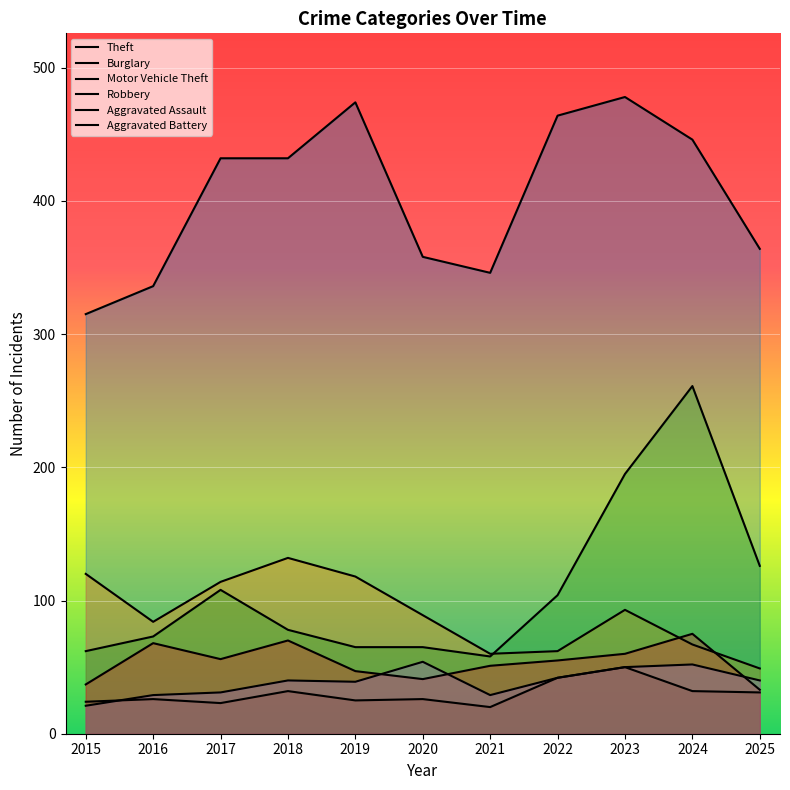

True or false: Theft and Motor Vehicle Theft cross at least once.

False